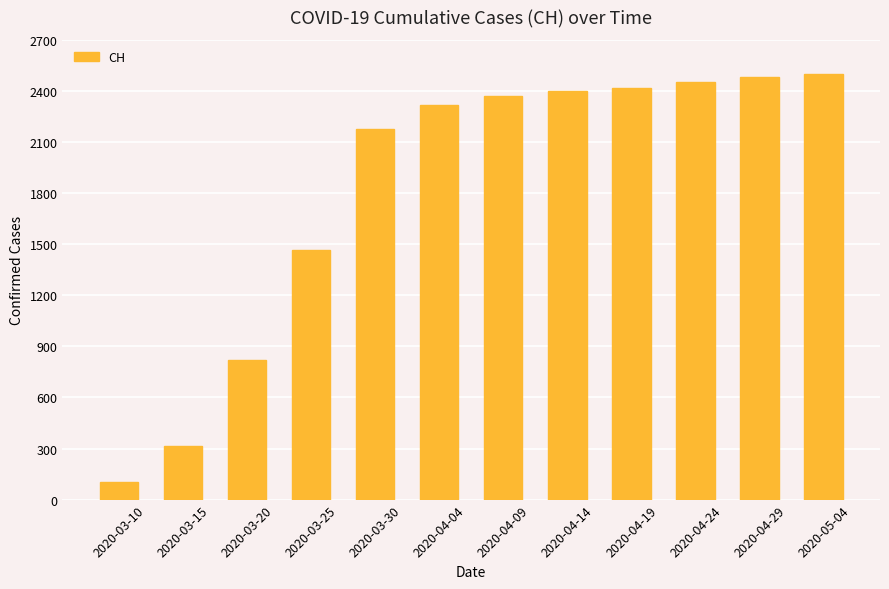

Which category has the lowest value across all series?

2020-03-10